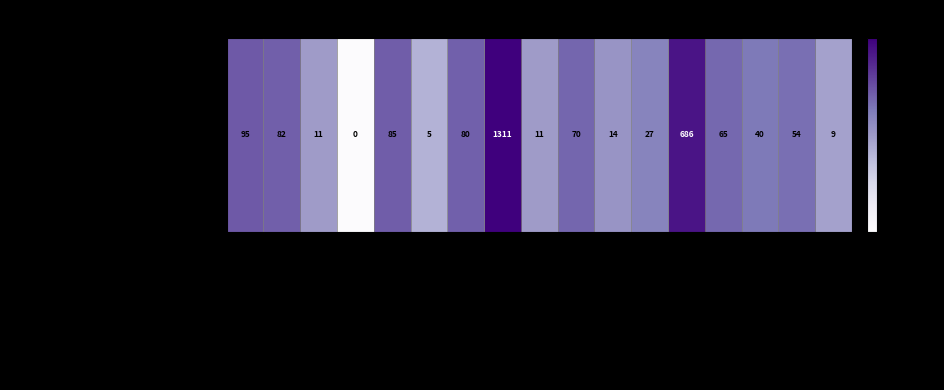

What is the change in value from SentenceIteratorSegmenterFactory to ExperimentalHighlighter.HighlightExecut?

+1231.0